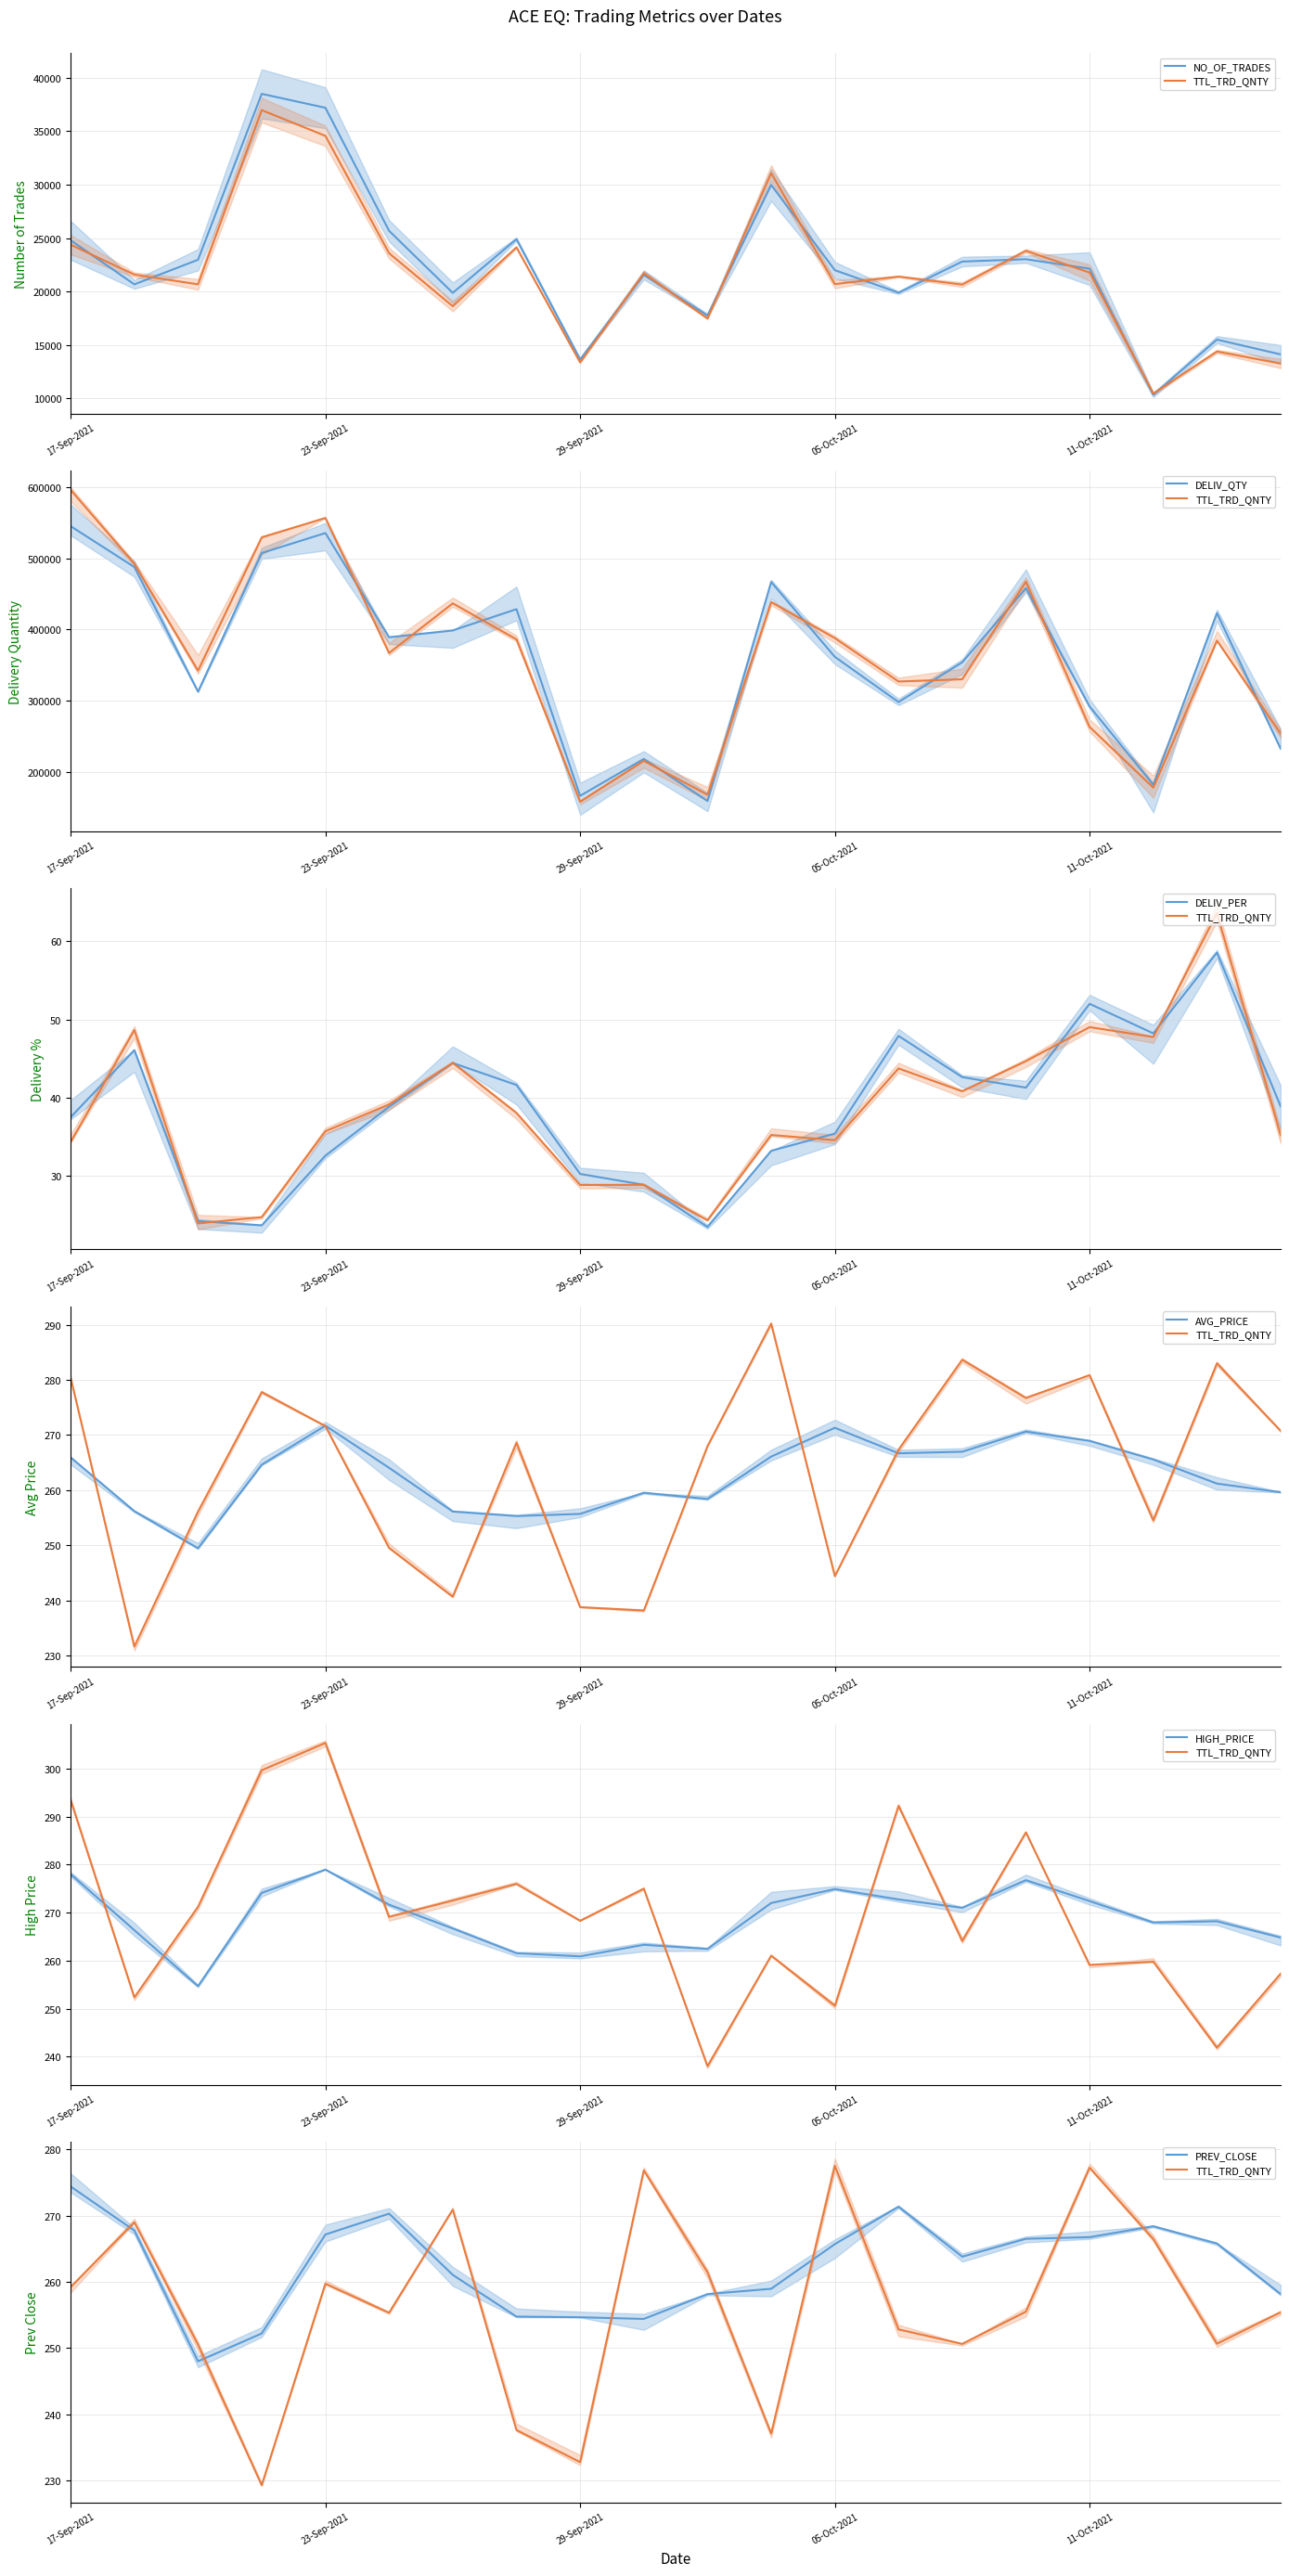

True or false: NO_OF_TRADES has a value of 19876.0 at PREV_CLOSE.

True